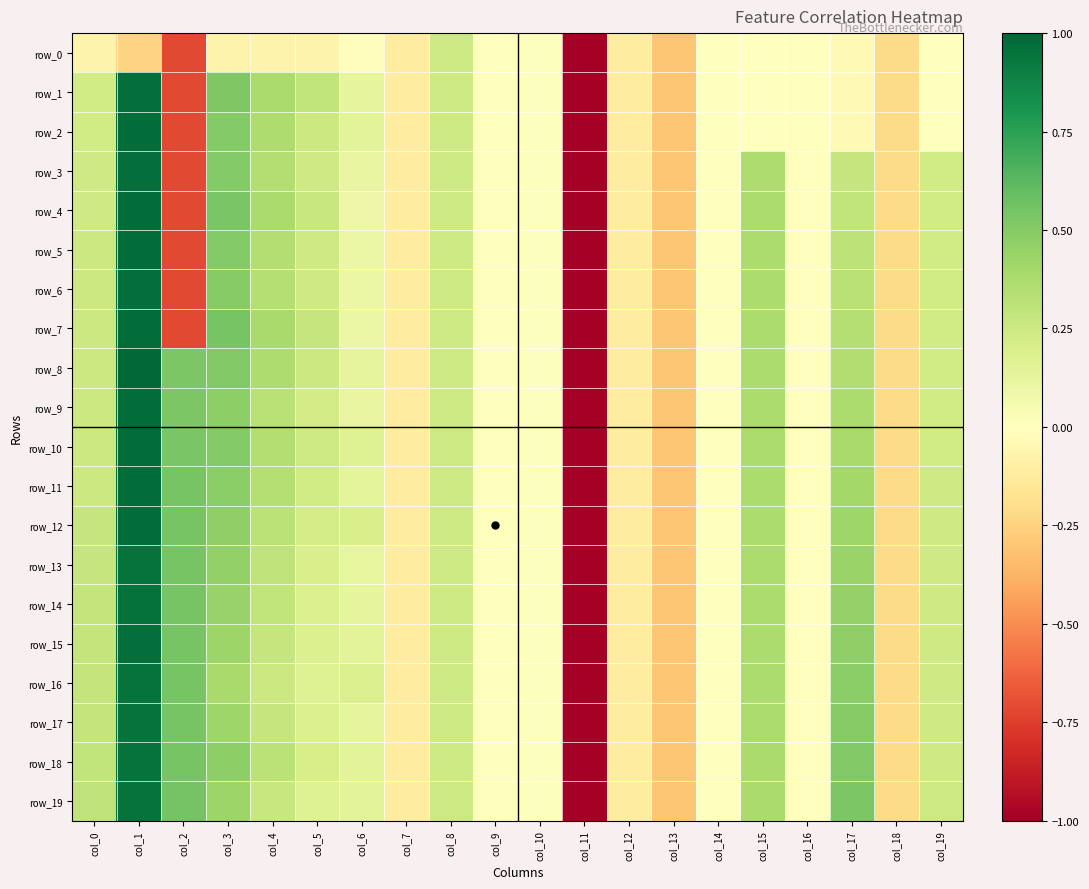

What is the sum of the row_1 values at col_4 and col_16?

0.4